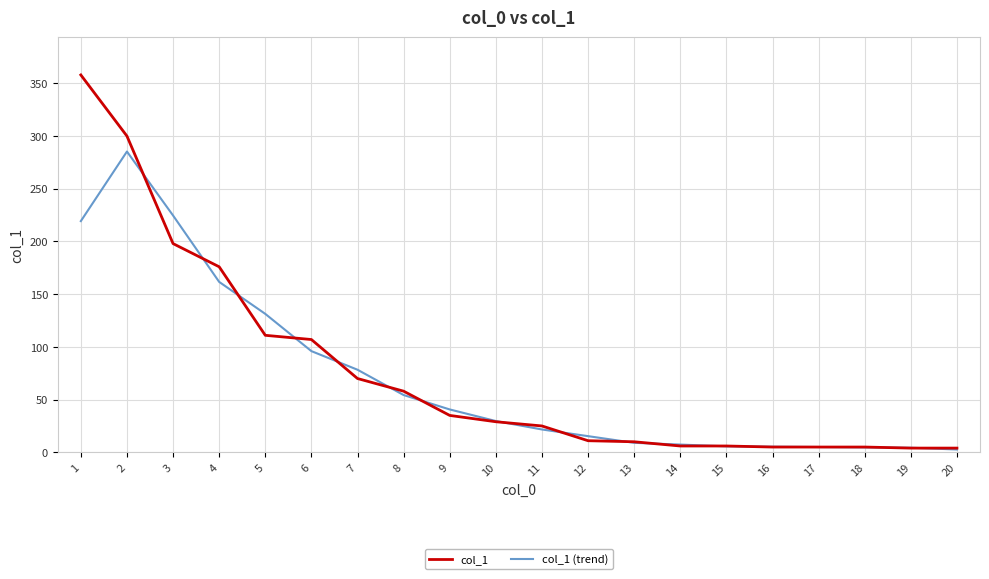

Which series has the widest spread of values?

col_1